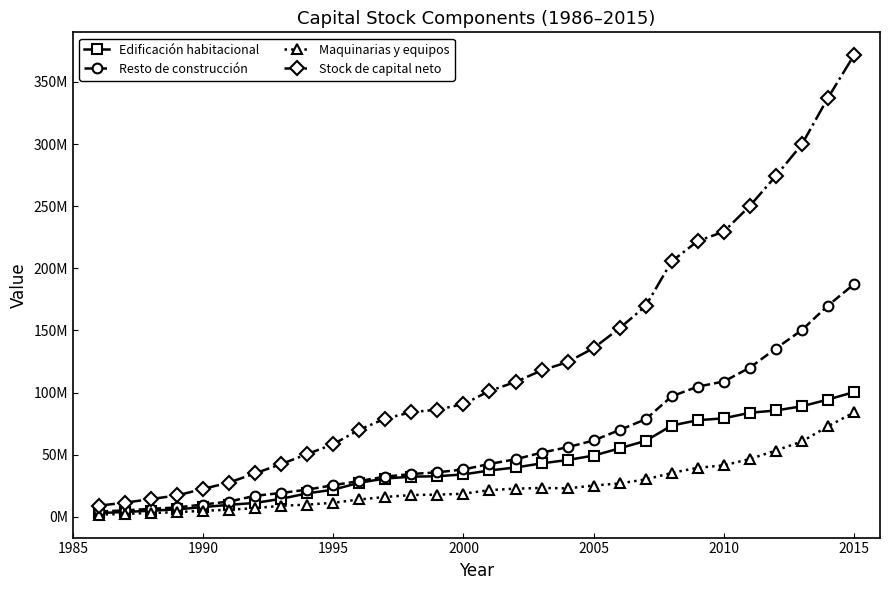

At how many categories does at least one series exceed 51255044?

21